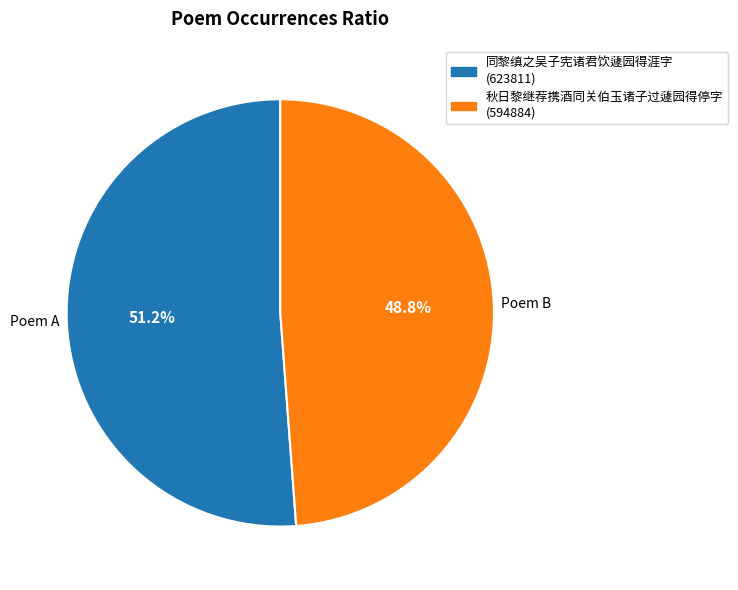

Rank the categories by value from highest to lowest.

同黎缜之吴子宪诸君饮蘧园得涯字, 秋日黎继荐携酒同关伯玉诸子过蘧园得停字